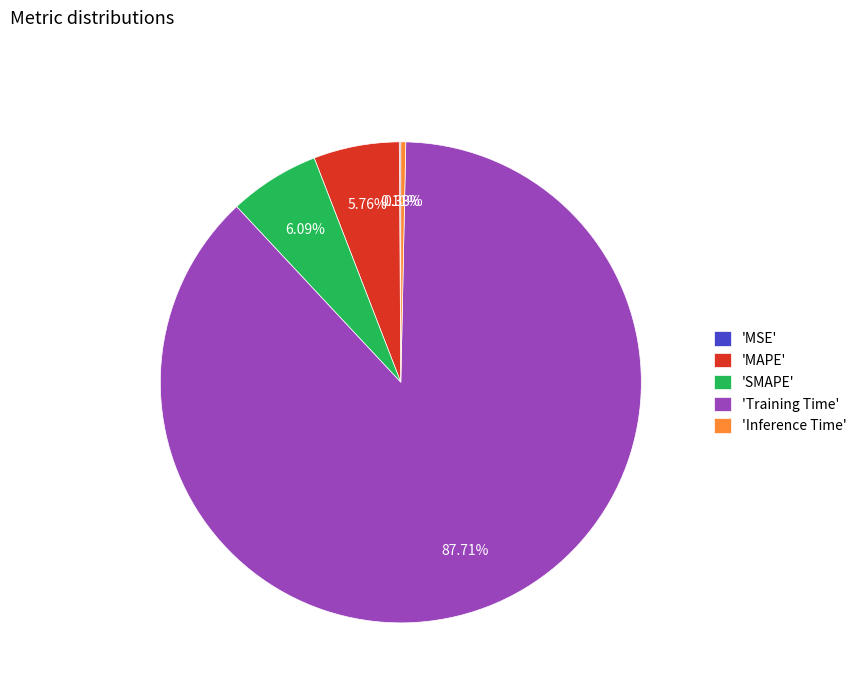

To the nearest percent, what is the difference between the largest and smallest slice percentages?

88%